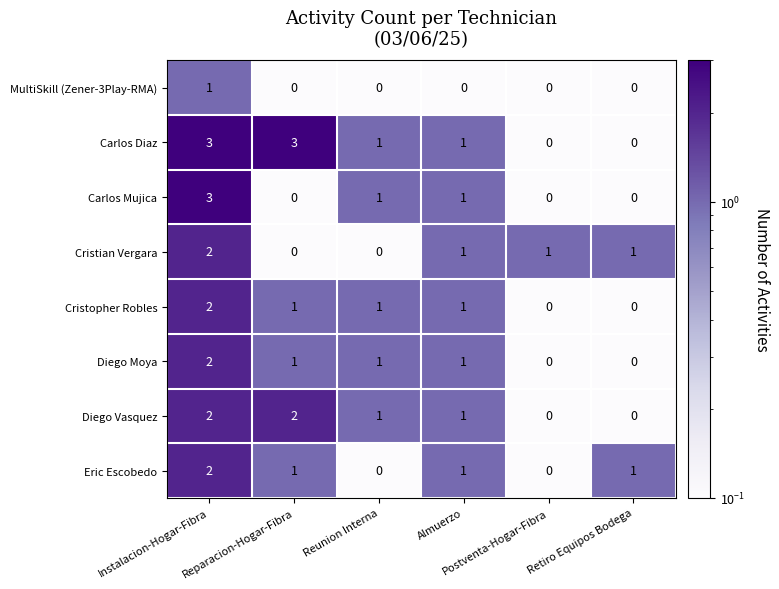

At how many categories does at least one series exceed 0?

6